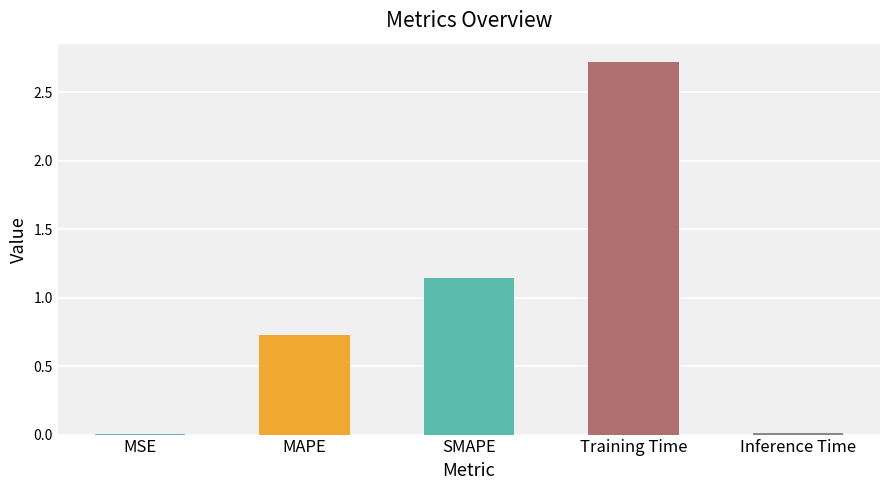

What is the change in value from Training Time to Inference Time?

-2.7